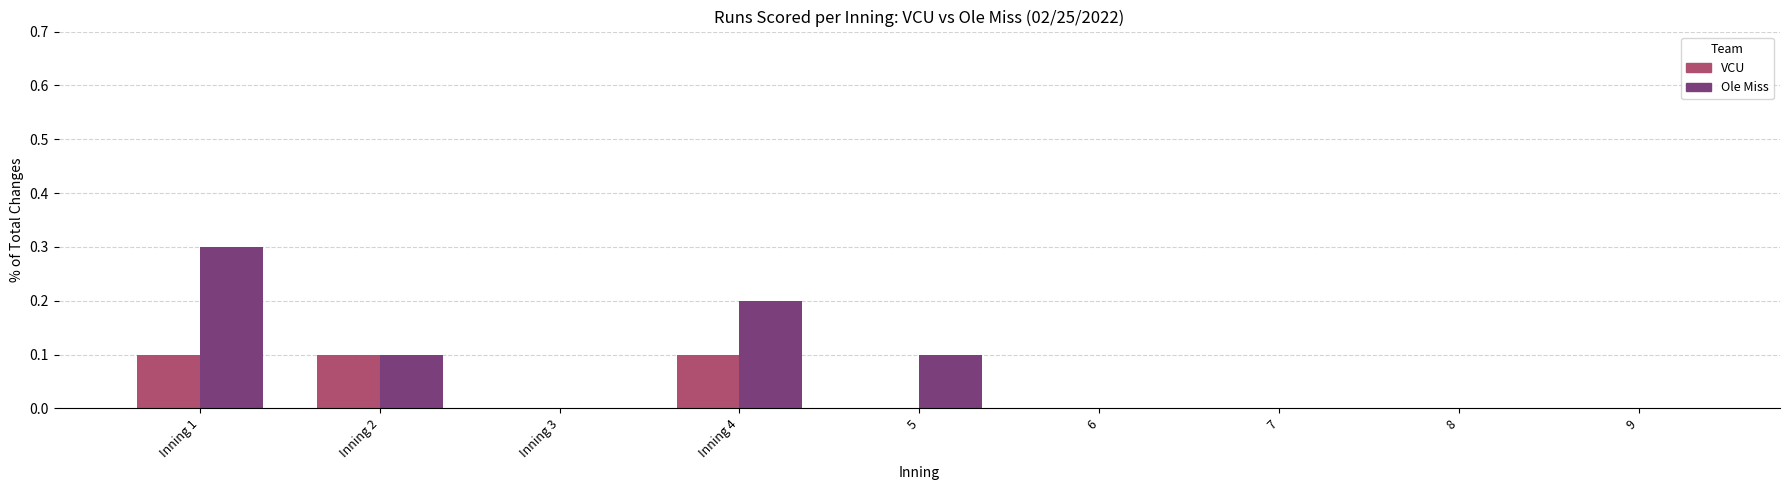

At which category is the sum across all series the highest?

Inning 1